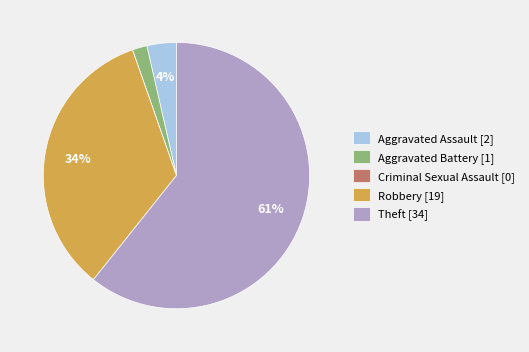

Is the sum of Aggravated Battery [1] and Aggravated Assault [2] greater than half?

No